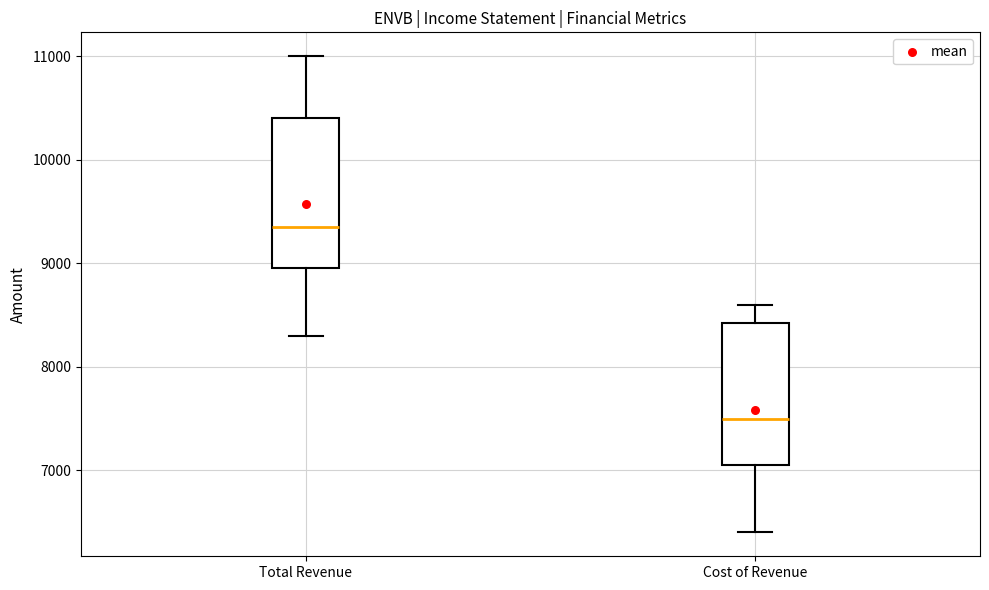

Reading left to right, read every box against the y-axis: the position of its median line, the range the box covers, and the ends of its whiskers. The values are not printed on the chart, so give them approximately, as read against the axis.

Total Revenue: median 9400, box 9000 to 10400, whiskers 8300 to 11000
Cost of Revenue: median 7500, box 7100 to 8400, whiskers 6400 to 8600